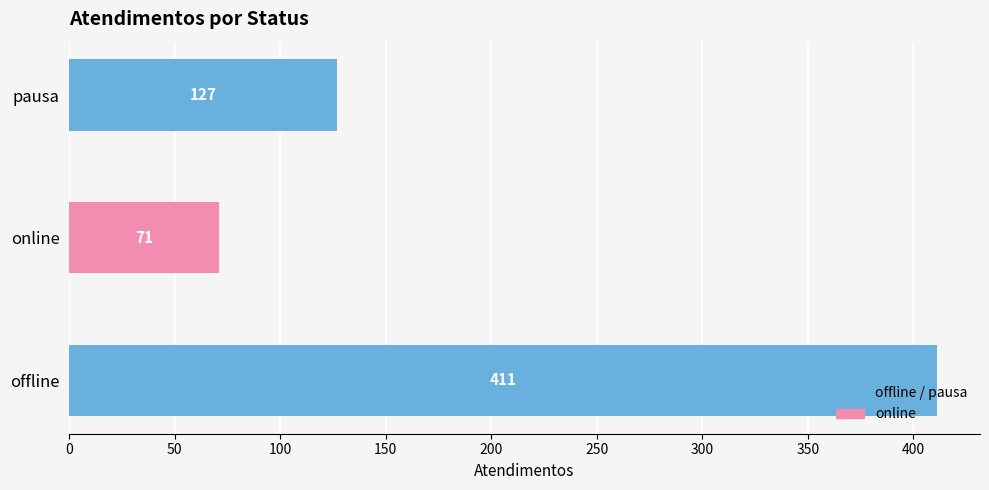

Are the bars grouped side by side (vs. stacked)?

Yes